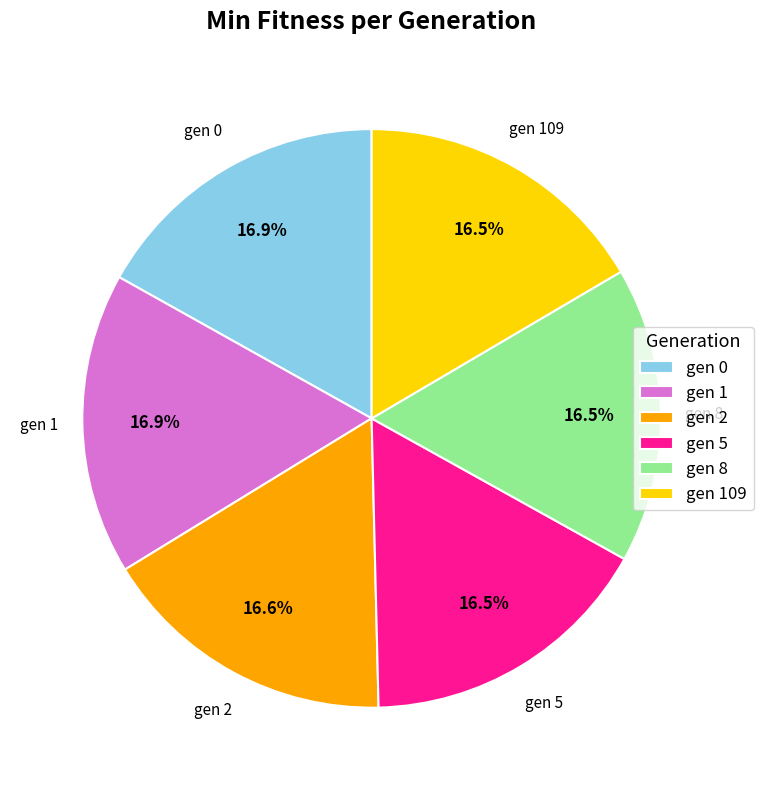

Approximately how many times larger is the value at gen 109 compared to gen 2?

1.0